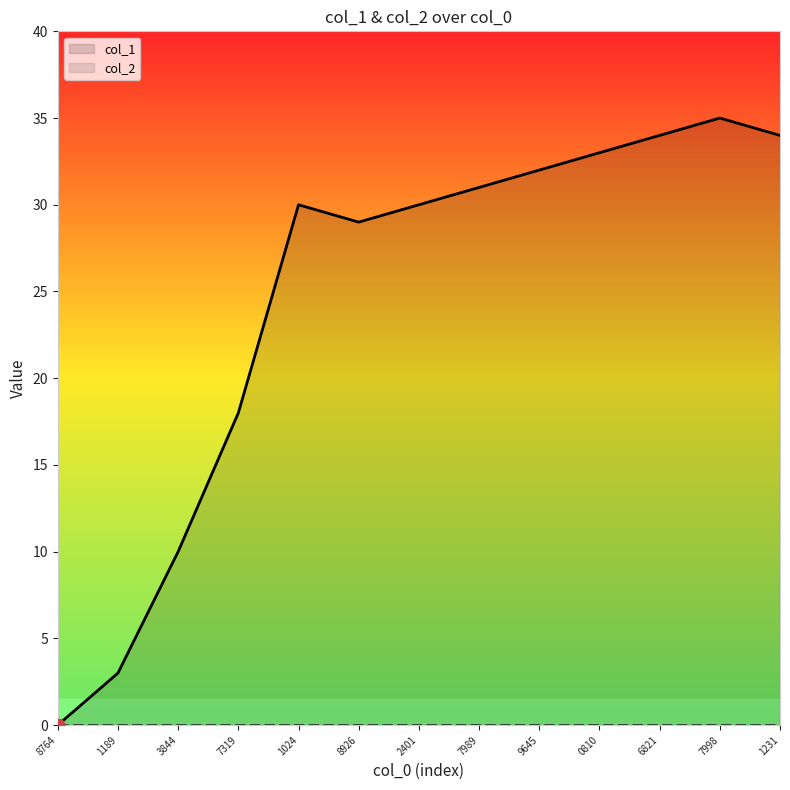

What is the highest value of the col_1 series?

35